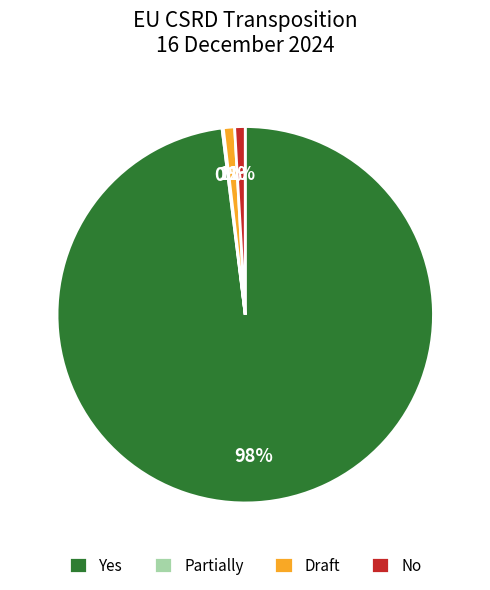

To the nearest percent, what is the difference between the largest and smallest slice percentages?

98%